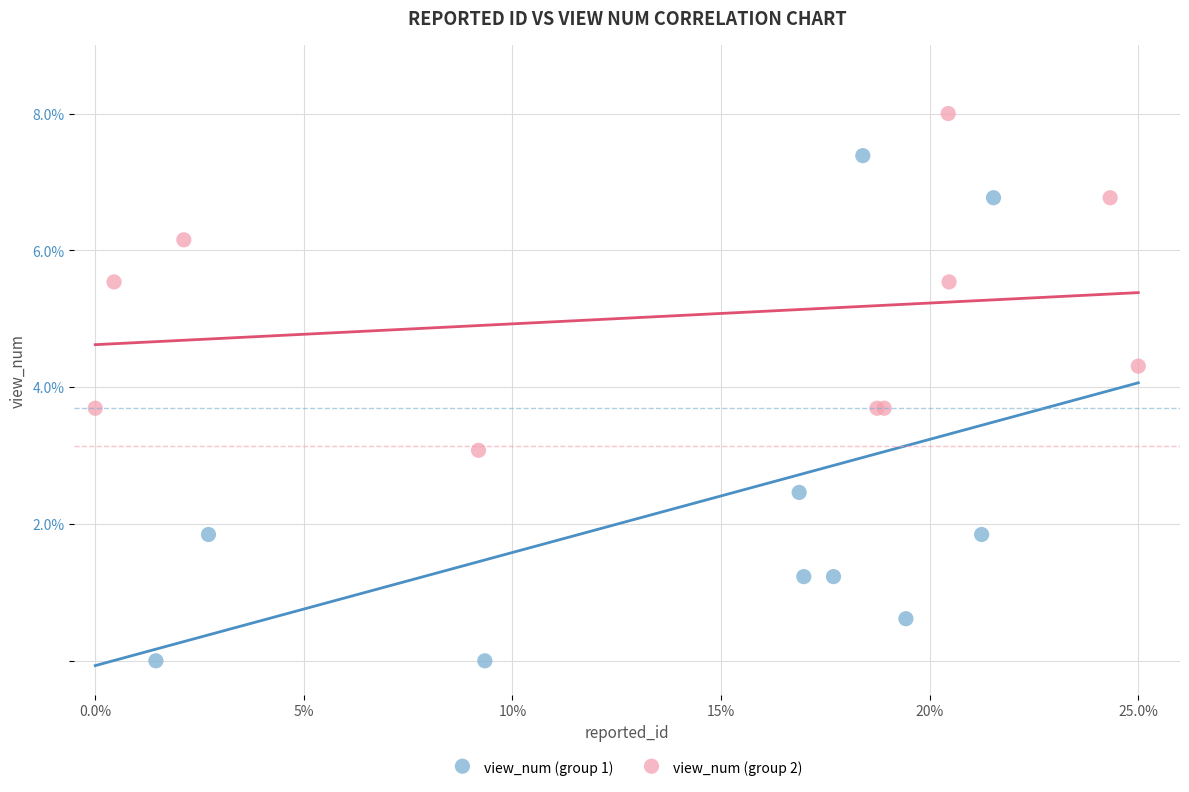

Which series has the widest spread of Y values?

view_num (group 1)